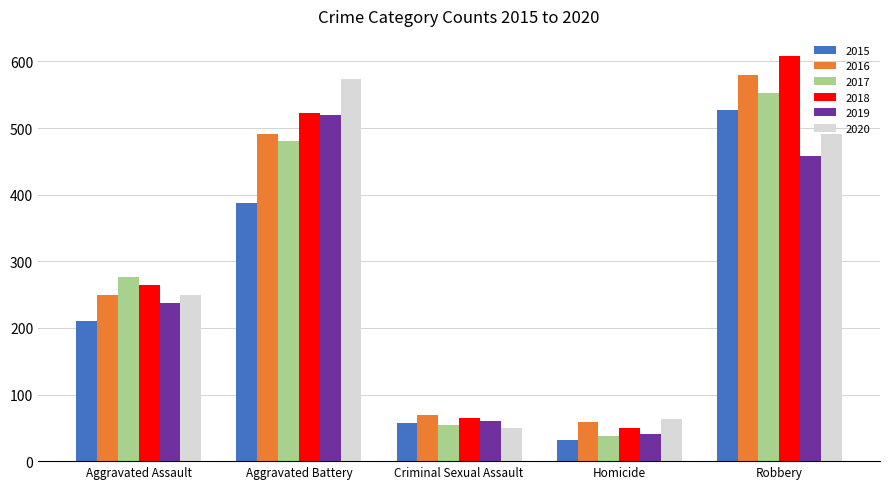

What is the spread (max minus min) of values at Homicide?

31